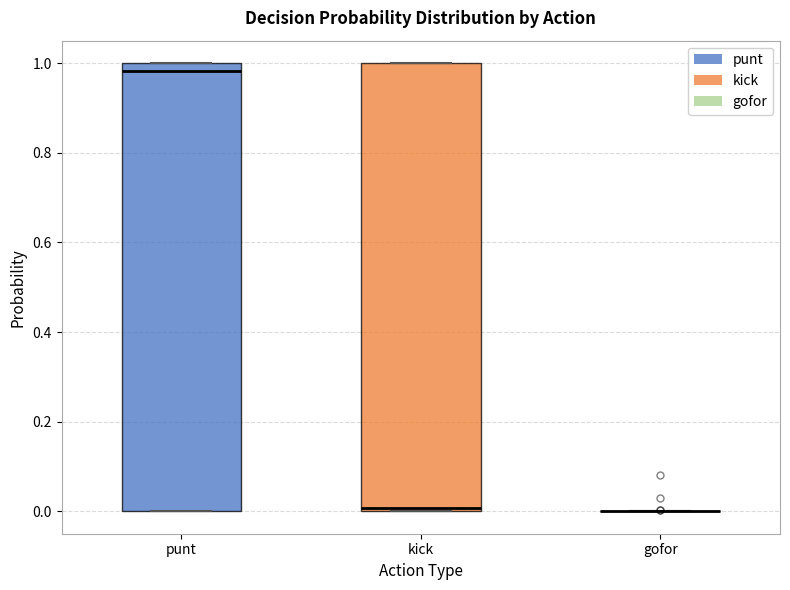

Where is the lower edge of the box for punt on the y-axis? The values are not printed on the chart, so give them approximately, as read against the axis.

0.00